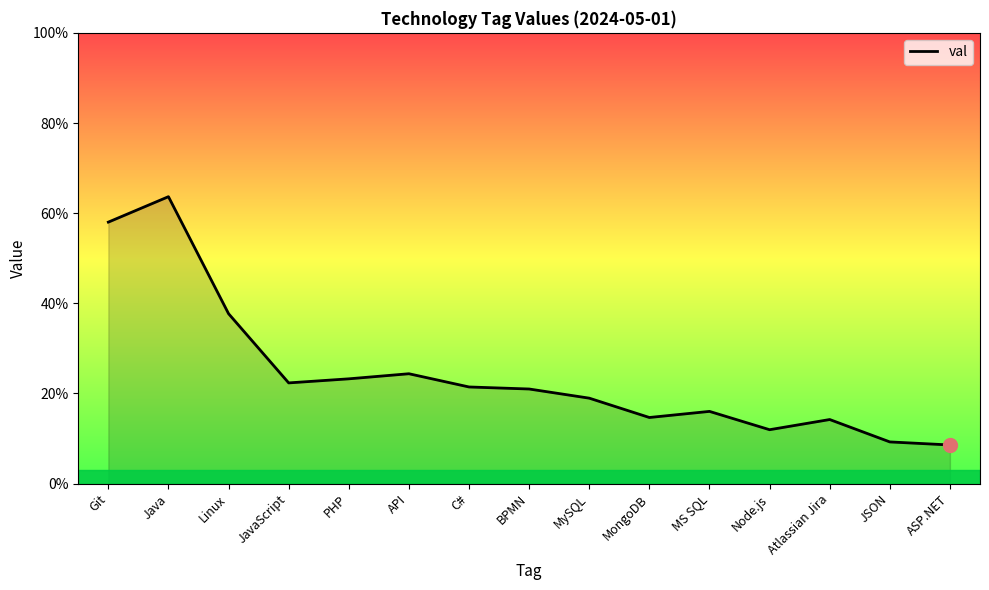

Reading left to right, transcribe all the data shown in this chart.

Git=0.6	Java=0.6	Linux=0.4	JavaScript=0.2	PHP=0.2	API=0.2	C#=0.2	BPMN=0.2	MySQL=0.2	MongoDB=0.1	MS SQL=0.2	Node.js=0.1	Atlassian Jira=0.1	JSON=0.1	ASP.NET=0.1